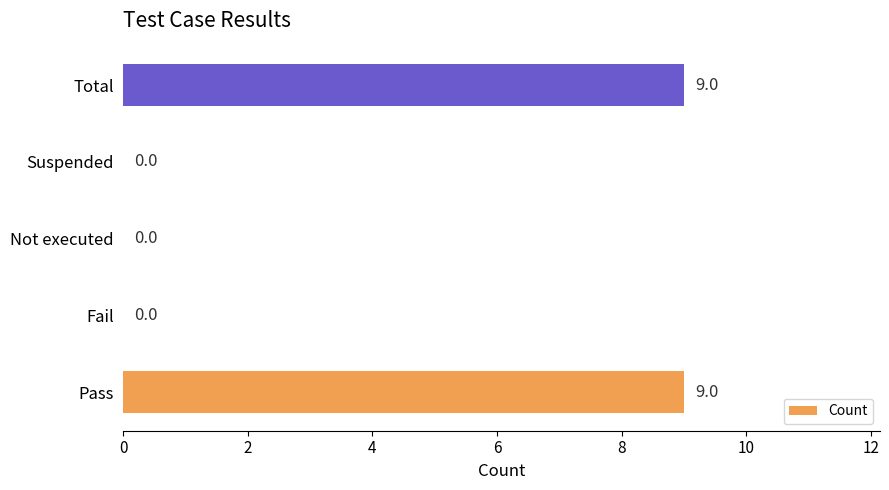

What is the change in value from Suspended to Total?

+9